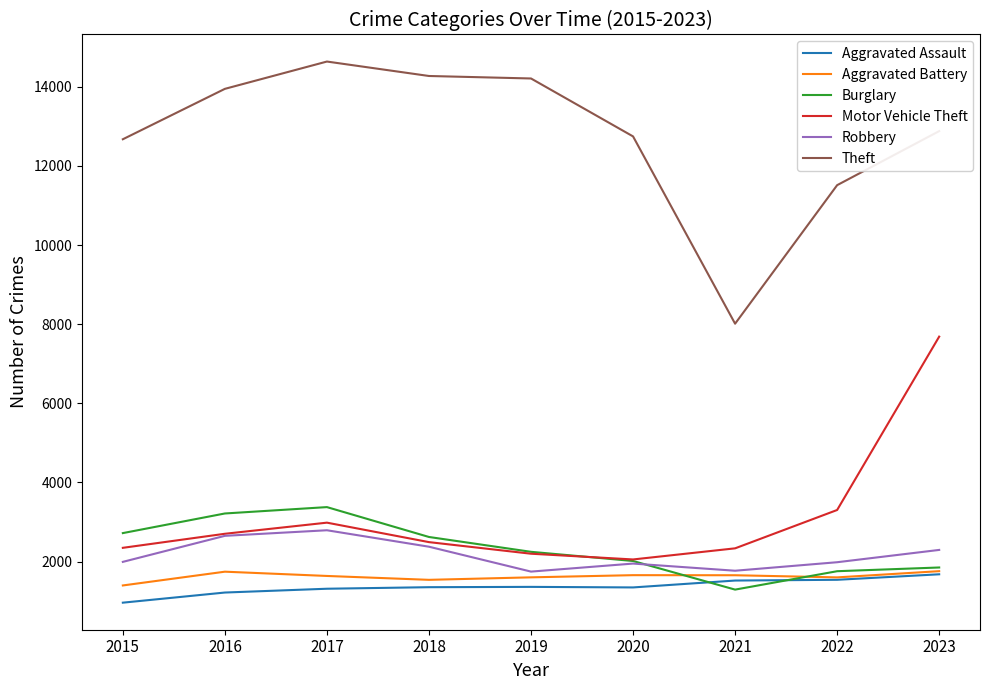

At how many categories does at least one series exceed 6759?

9